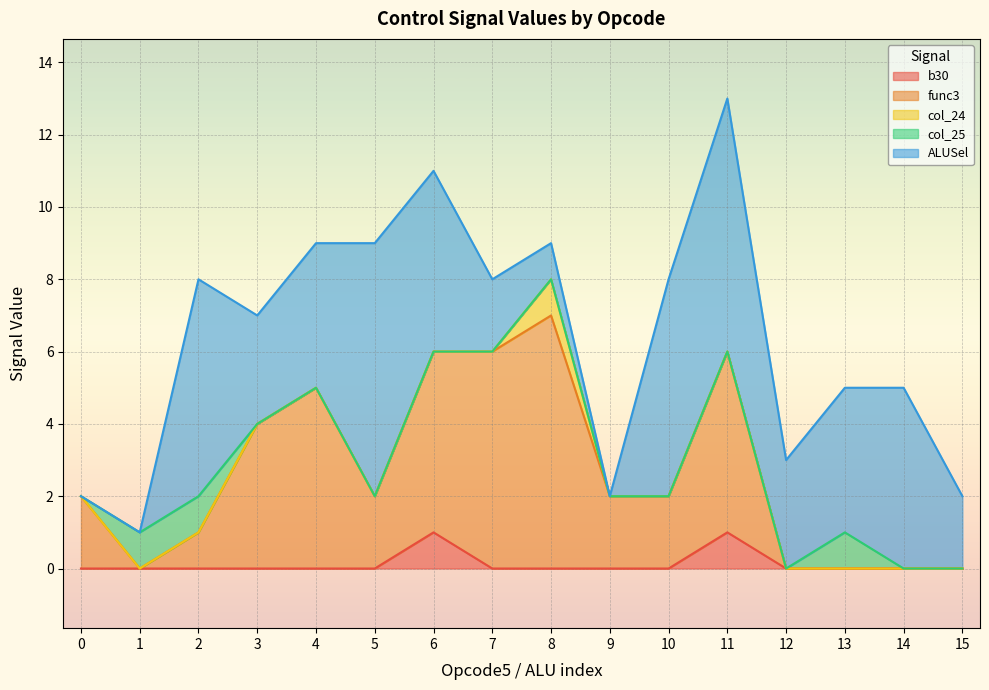

How many values in the ALUSel series are below 4?

8